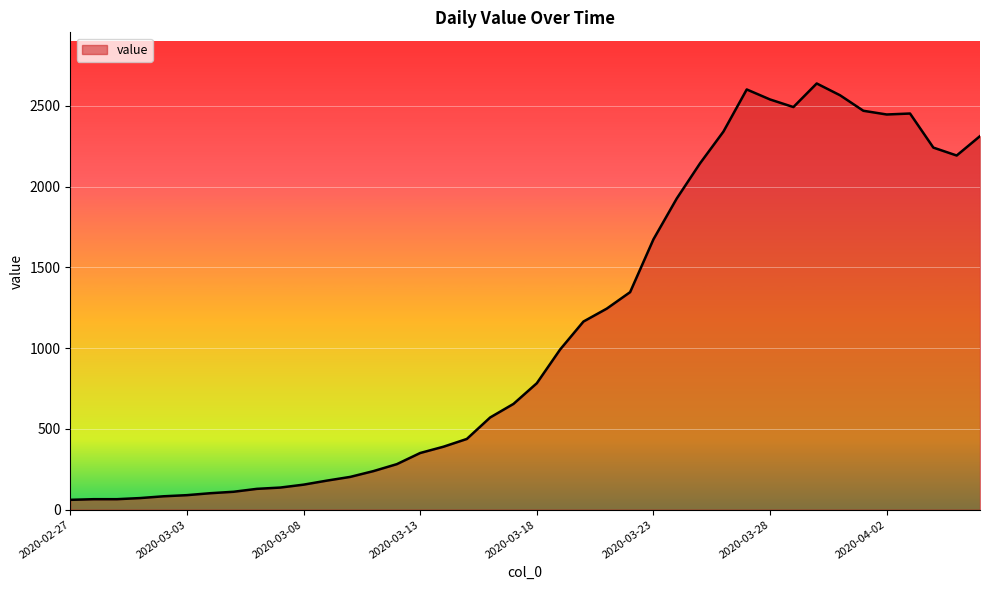

What is the difference between the maximum and second lowest values?

2574